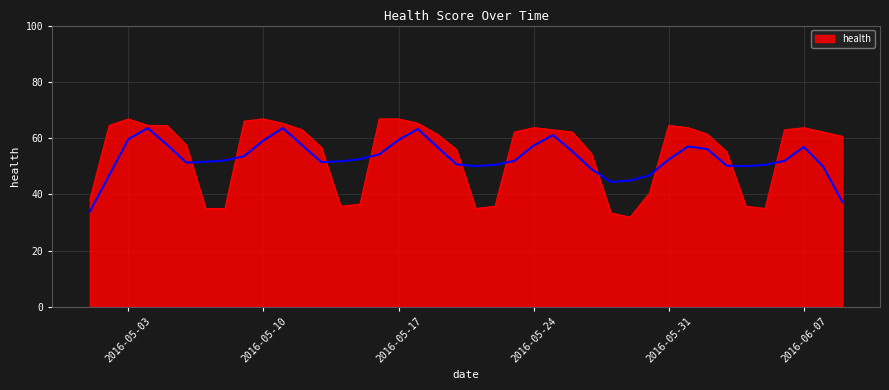

What is the sum of all values?

2177.9